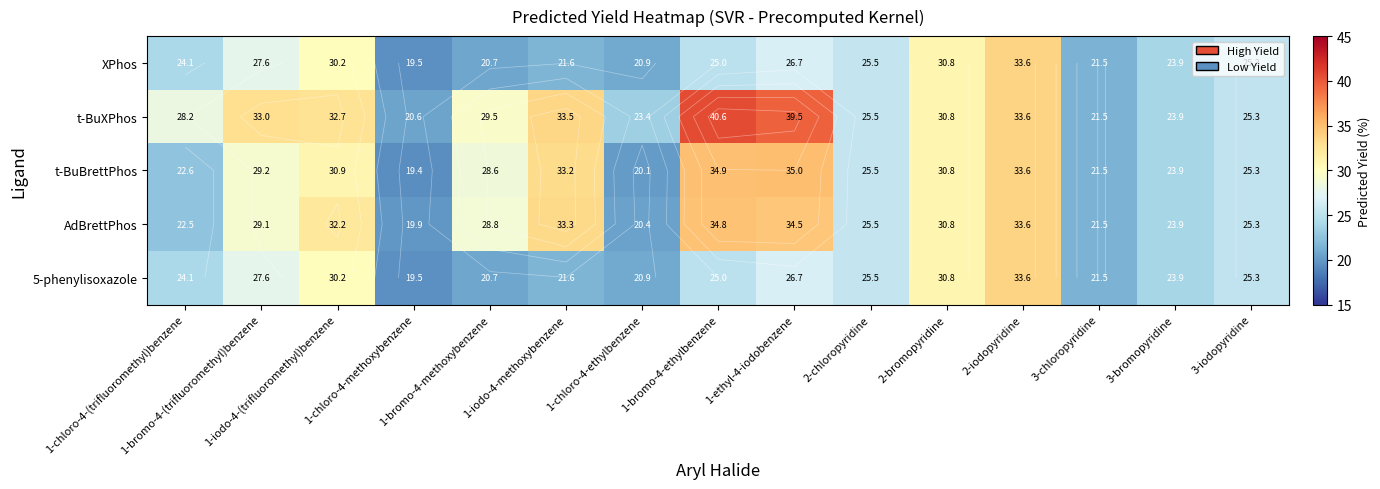

What is the total value across all series at 1-ethyl-4-iodobenzene?

162.4